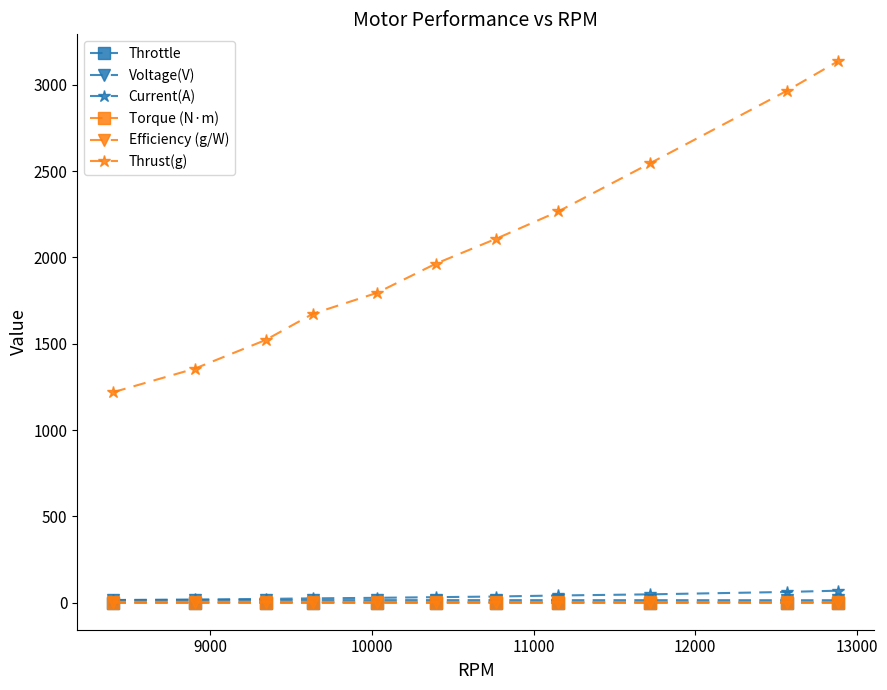

Which series has the widest spread of values?

Thrust(g)